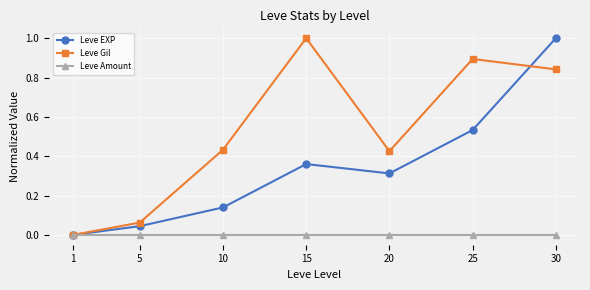

How many lines are shown in the chart?

3